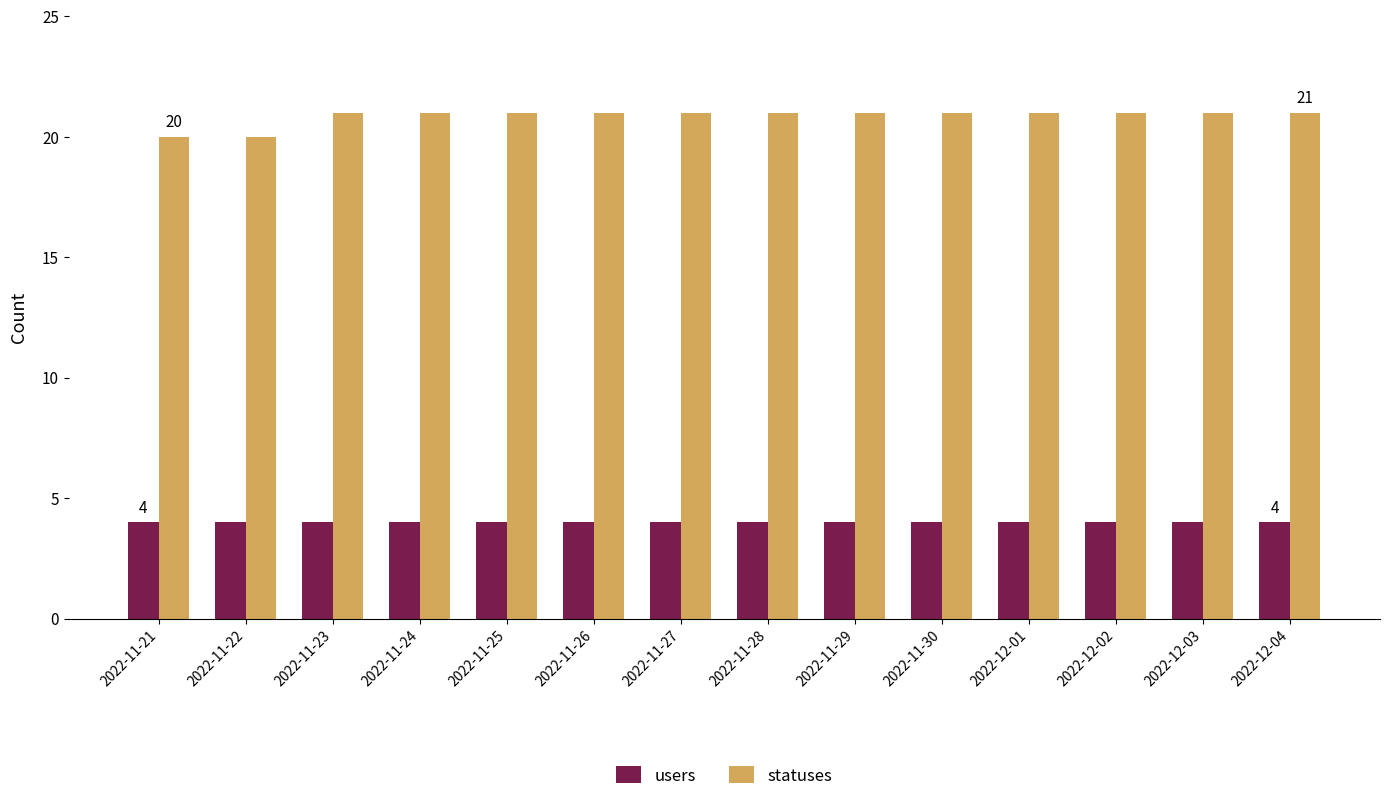

What is the greatest value displayed?

21